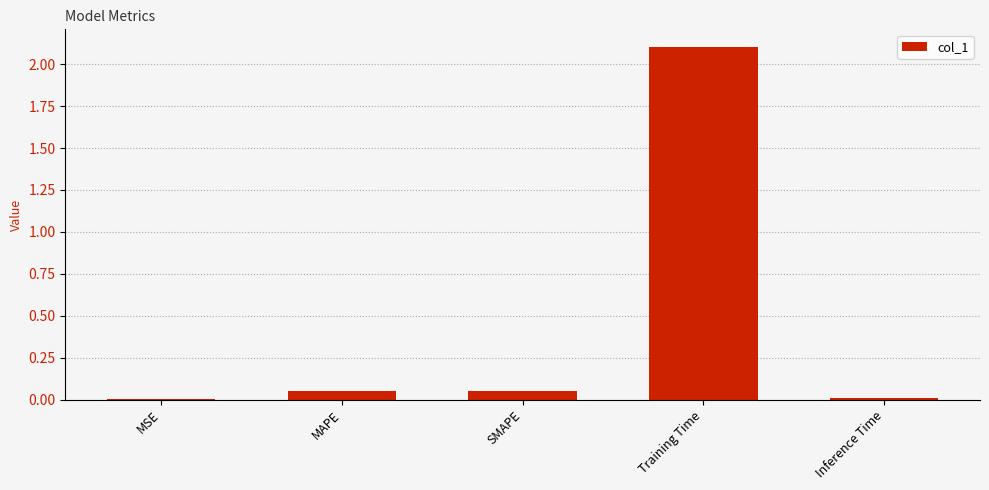

What is the greatest value displayed?

2.1